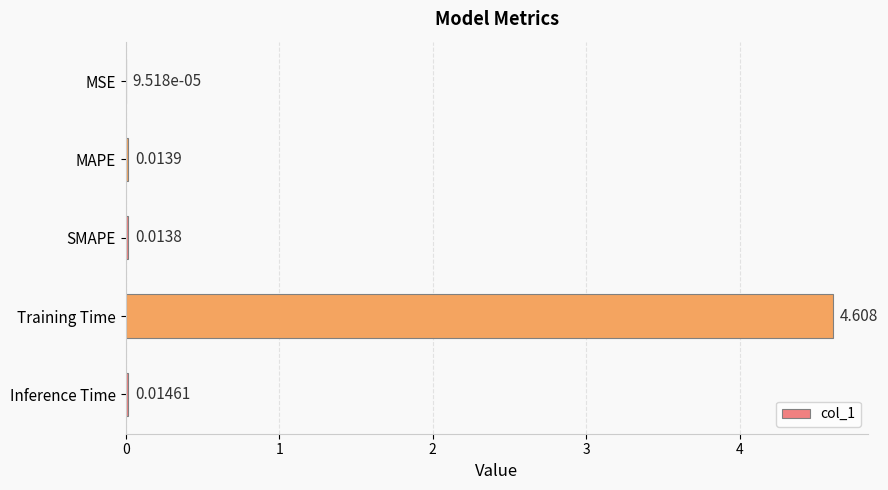

Which category has the highest value across all series?

Training Time